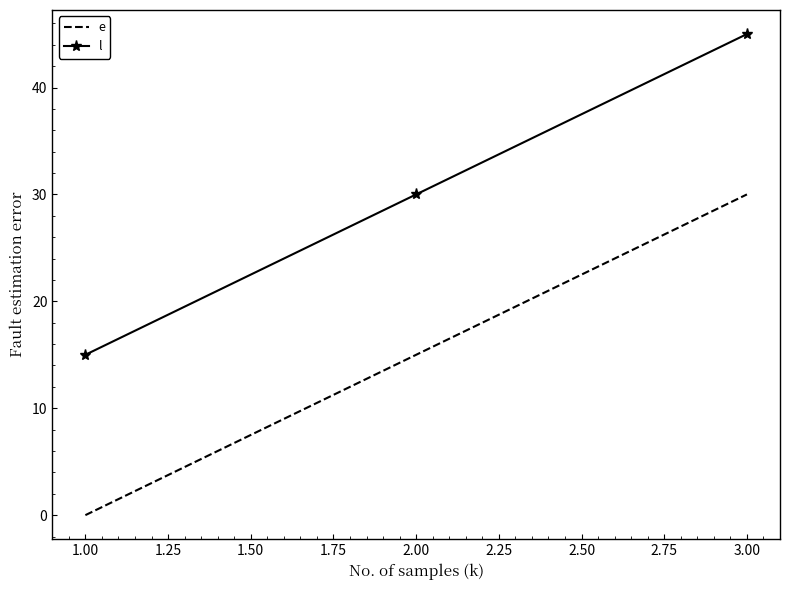

What is the greatest value displayed?

45